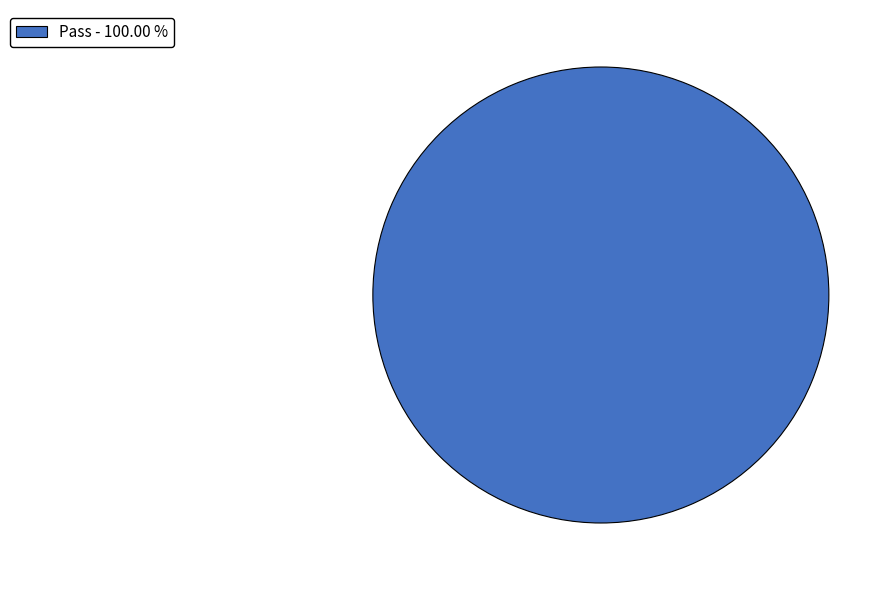

Rank the categories by value from highest to lowest.

Pass - 100.00 %